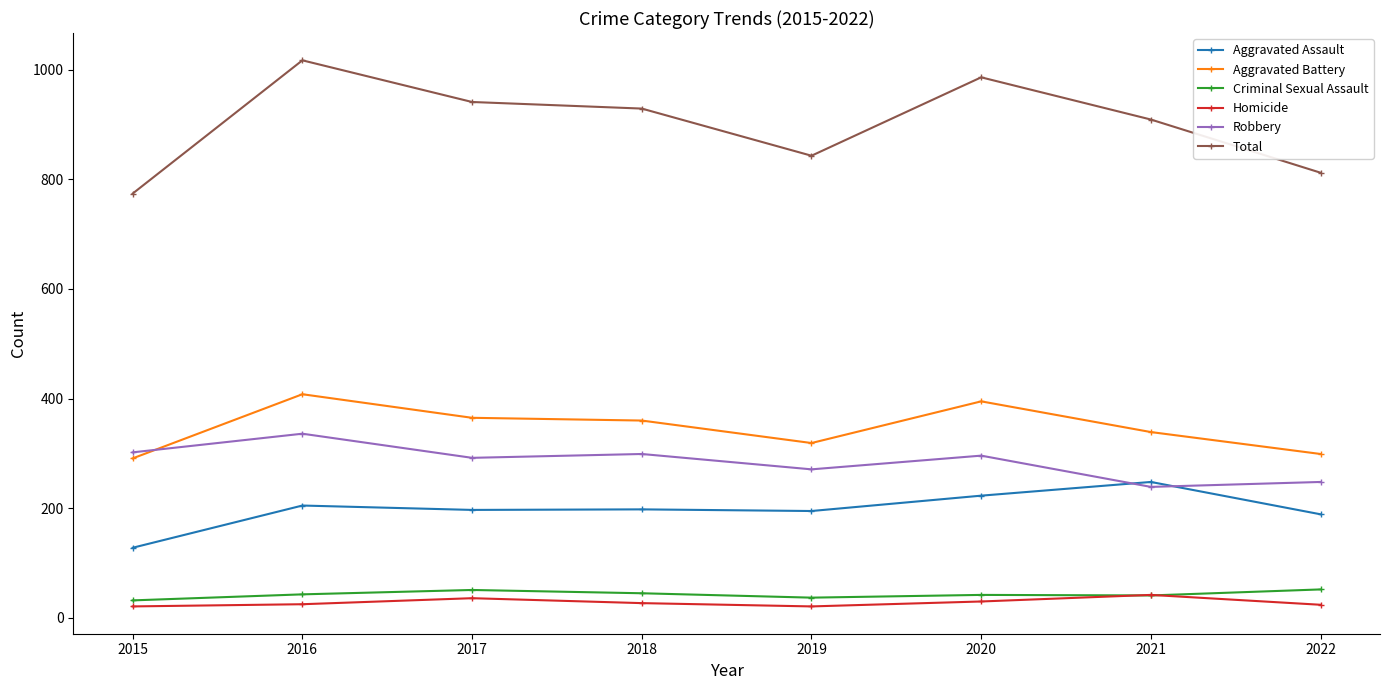

True or false: Aggravated Assault and Total intersect in this chart.

False